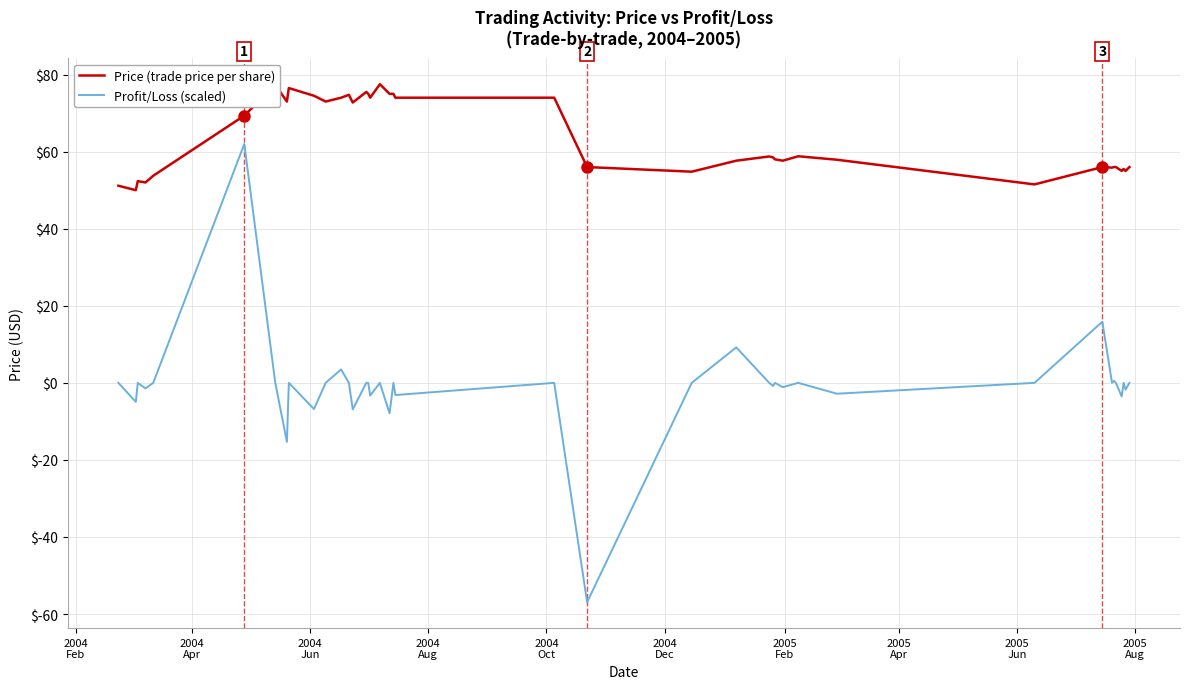

Rank the series by their maximum value, from lowest to highest.

Profit/Loss (scaled), Price (trade price per share)